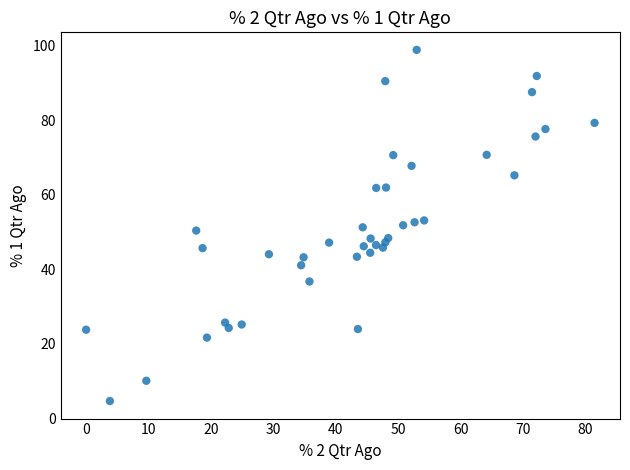

What is the range of X values (max minus min)?

81.4